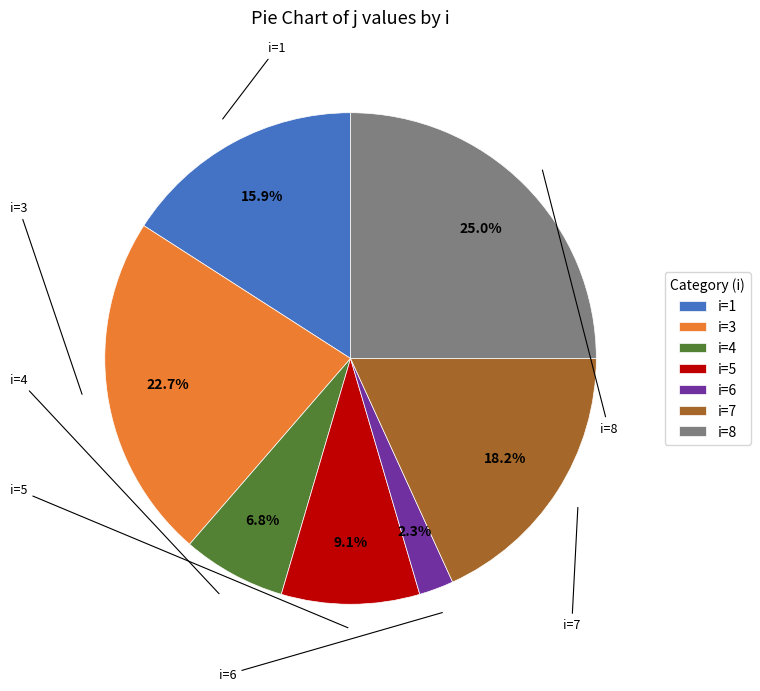

Count the number of slices in the pie.

7